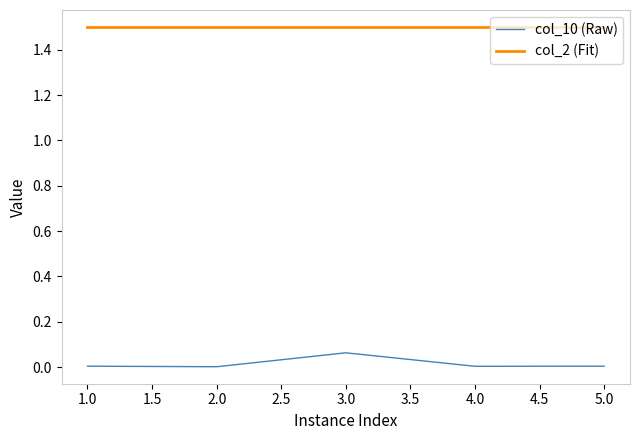

True or false: col_10 (Raw) has more than 2 points higher than both neighbors.

False